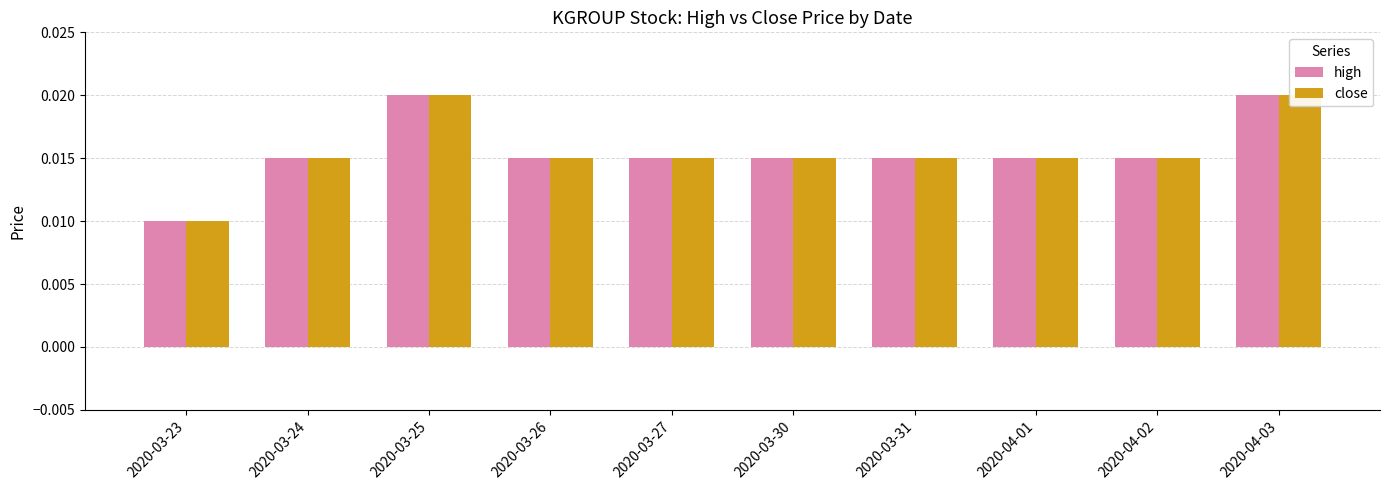

Rank the categories by high value from highest to lowest.

2020-03-25, 2020-04-03, 2020-03-24, 2020-03-26, 2020-03-27, 2020-03-30, 2020-03-31, 2020-04-01, 2020-04-02, 2020-03-23